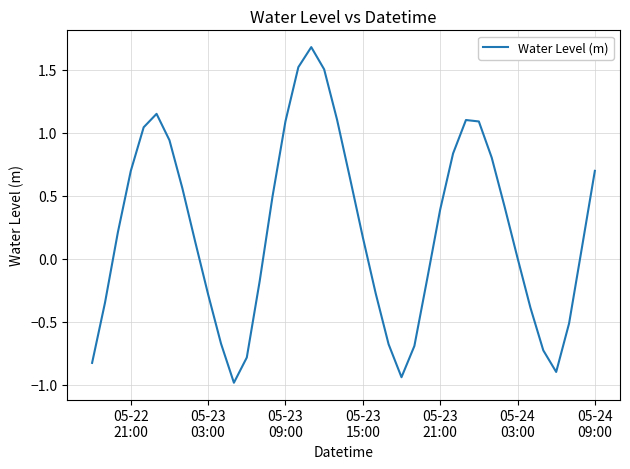

What is the difference between the second highest and second lowest values?

2.5